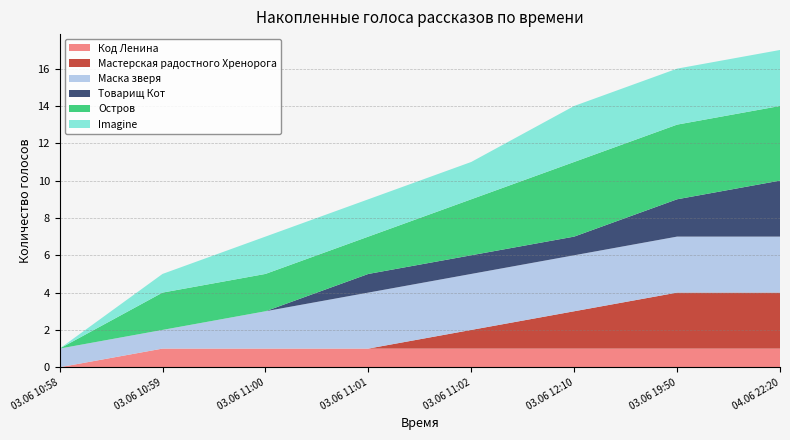

Reading left to right, list all the values displayed in this chart.

Код Ленина: 0	1	1	1	1	1	1	1
Мастерская радостного Хренорога: 0	0	0	0	1	2	3	3
Маска зверя: 1	1	2	3	3	3	3	3
Товарищ Кот: 0	0	0	1	1	1	2	3
Остров: 0	2	2	2	3	4	4	4
Imagine: 0	1	2	2	2	3	3	3